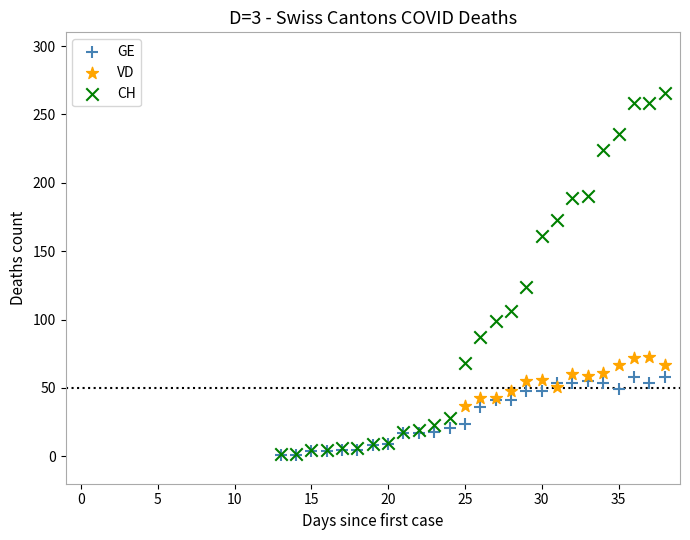

Which series has the widest spread of Y values?

CH